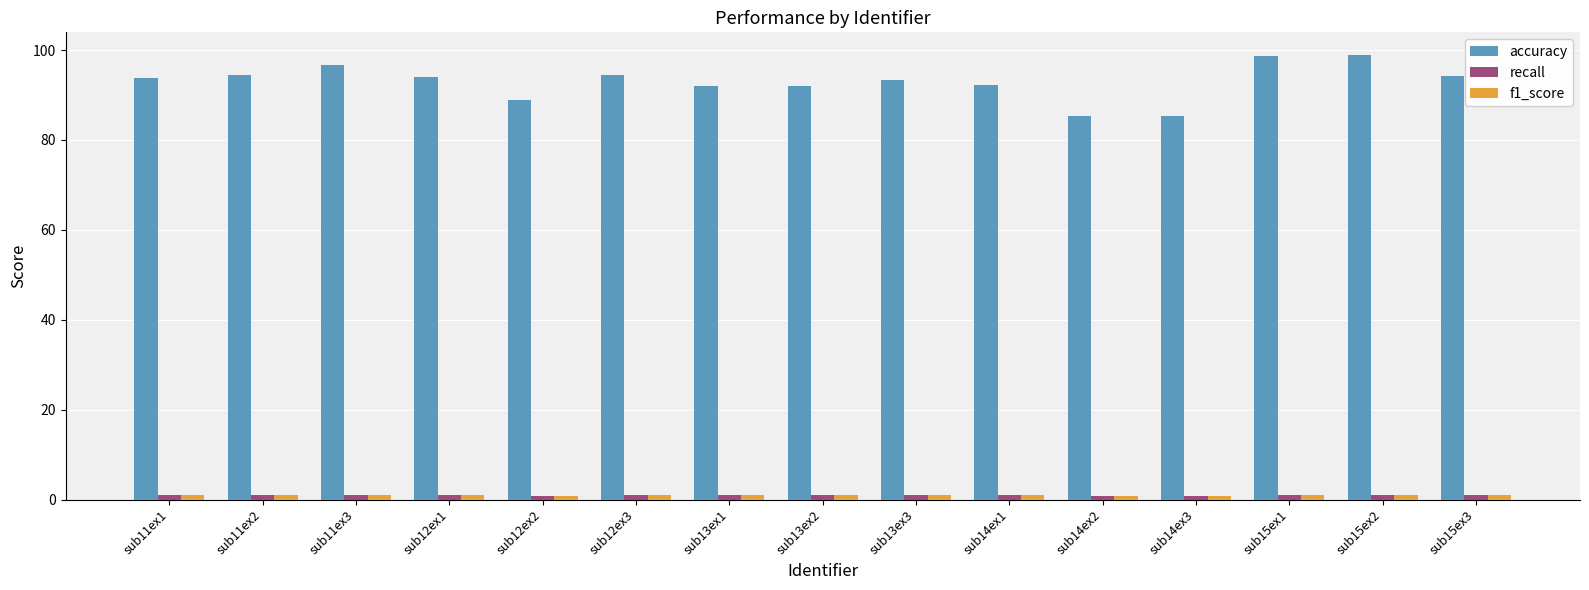

What is the total value across all series at sub13ex2?

93.9